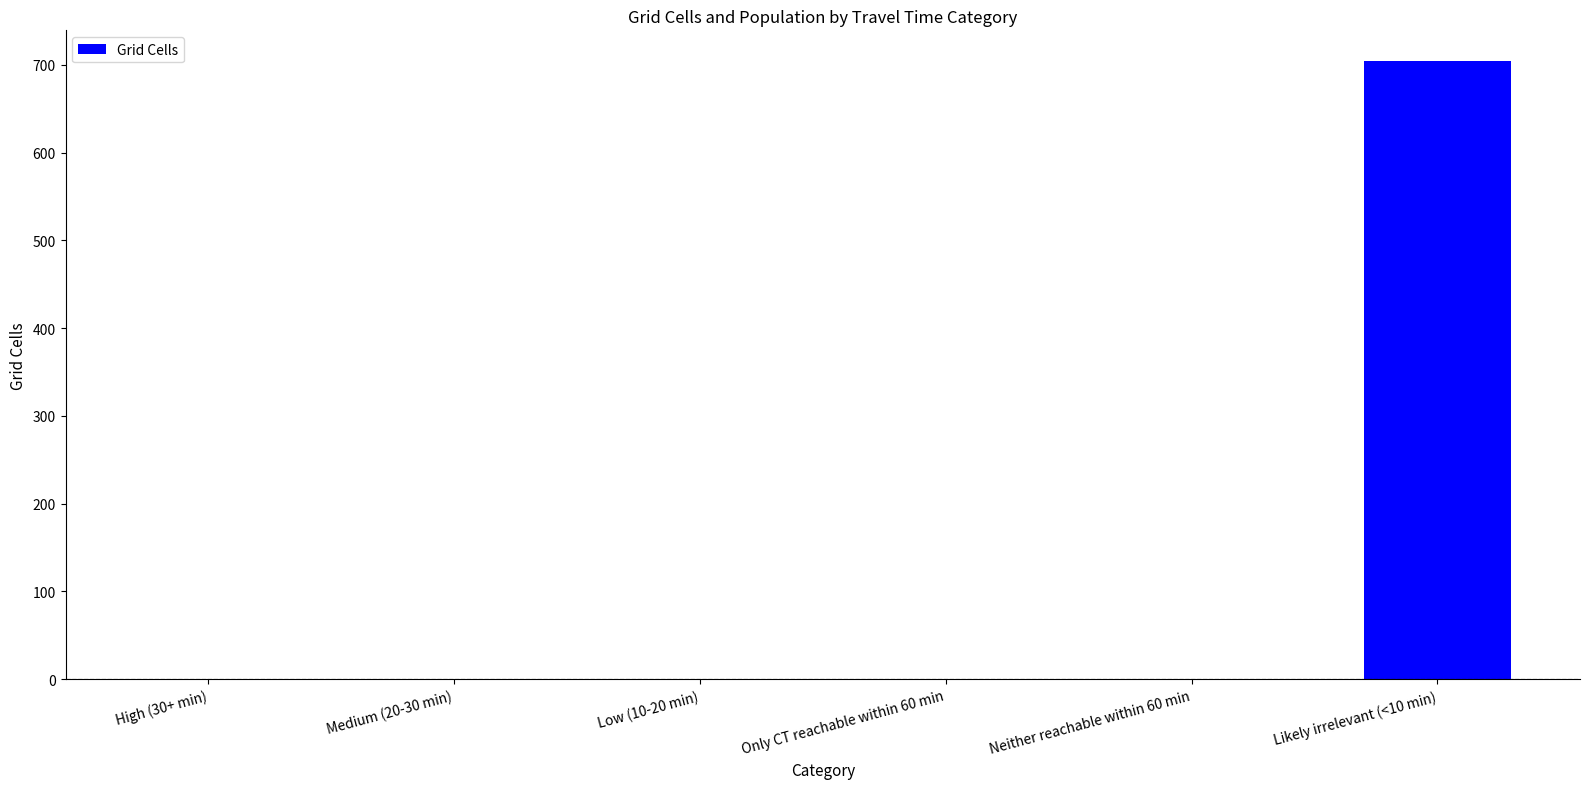

The chart shows a value of 0 at Neither reachable within 60 min. True or false?

True